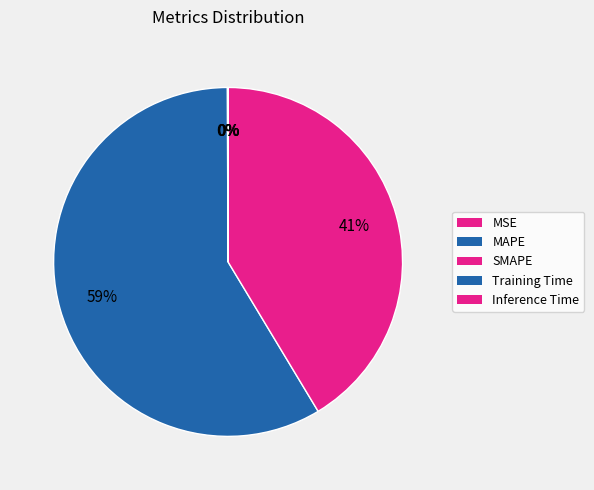

True or false: SMAPE accounts for 51% of the total.

False